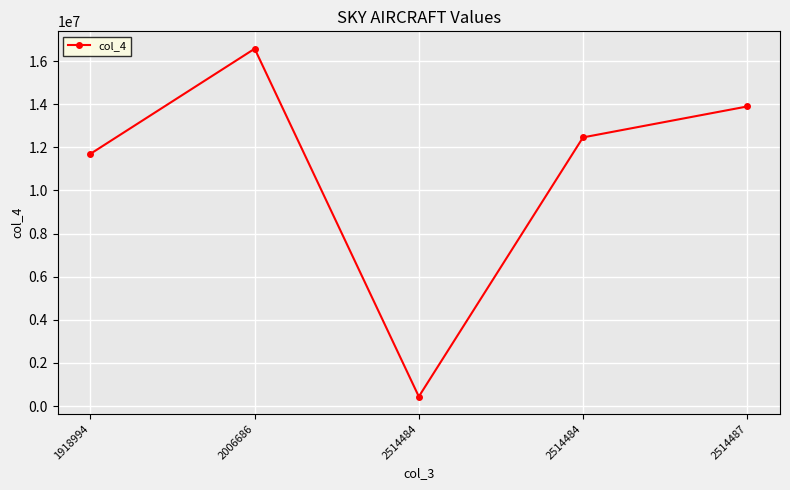

Where is the first local minimum?

2514484